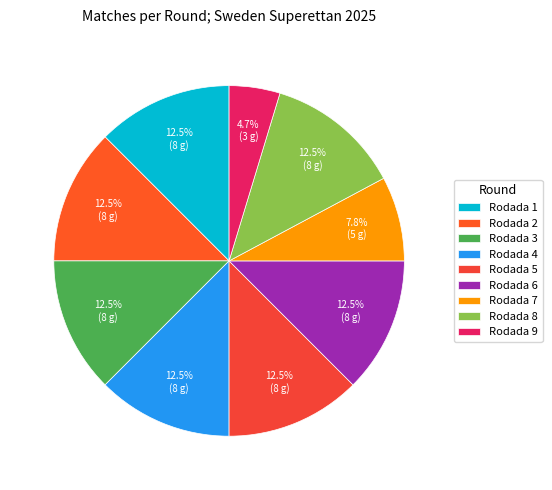

What percentage is the Rodada 9 slice, to the nearest percent?

5%